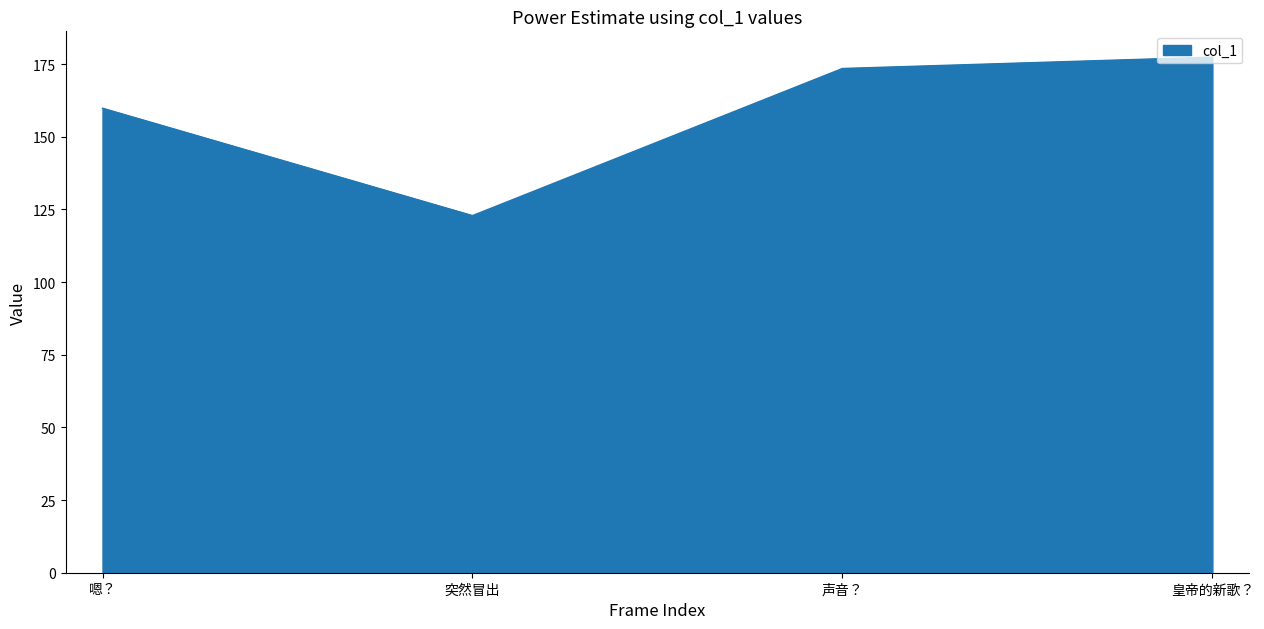

What is the greatest value displayed?

177.4